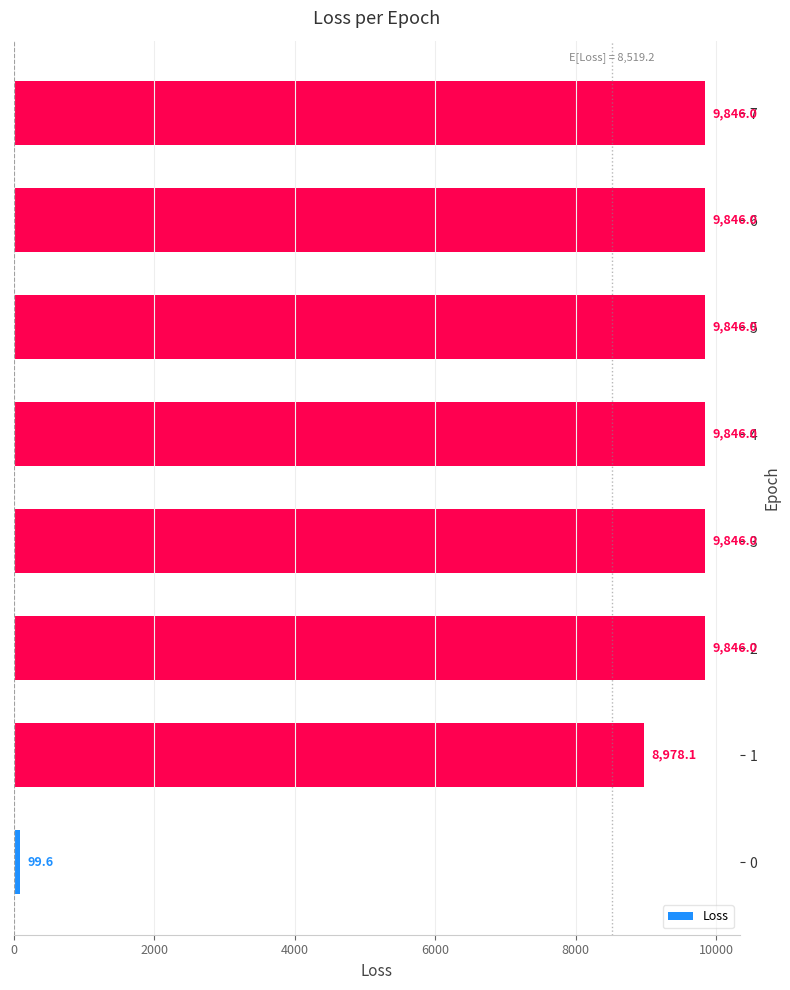

Reading bottom to top, extract all data points from this chart.

99.6	8978.1	9846.0	9846.0	9846.0	9846.0	9846.0	9846.0